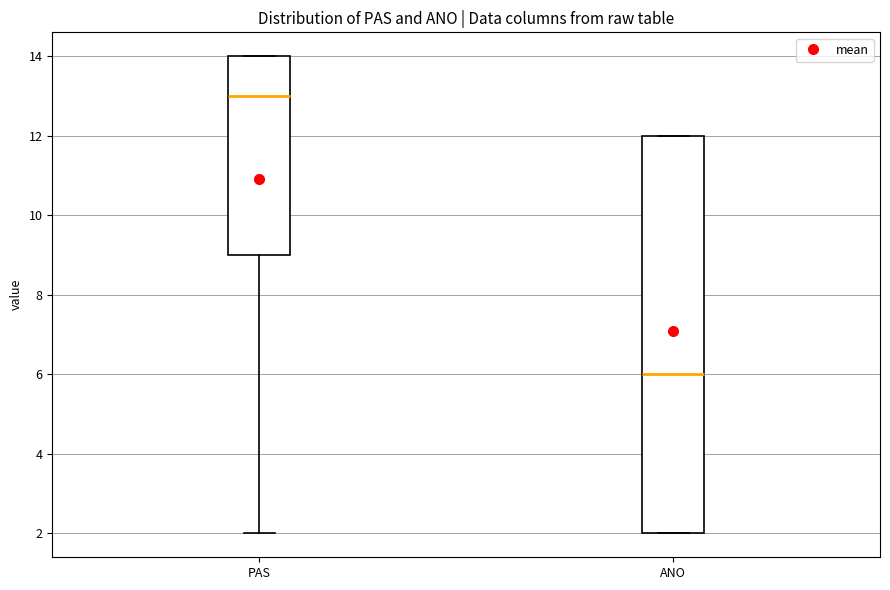

Which box has the highest median line?

PAS